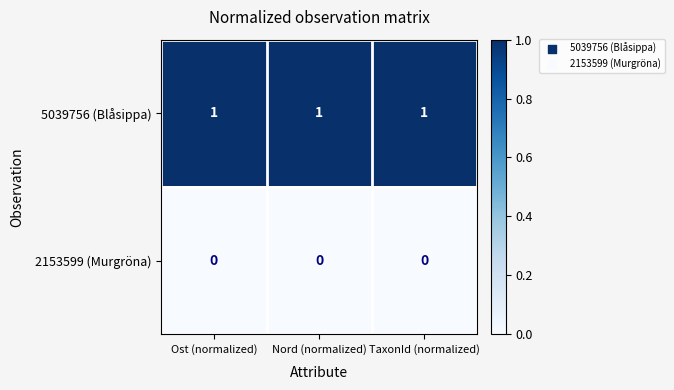

Rank the series at TaxonId (normalized) from lowest to highest value.

2153599 (Murgröna), 5039756 (Blåsippa)